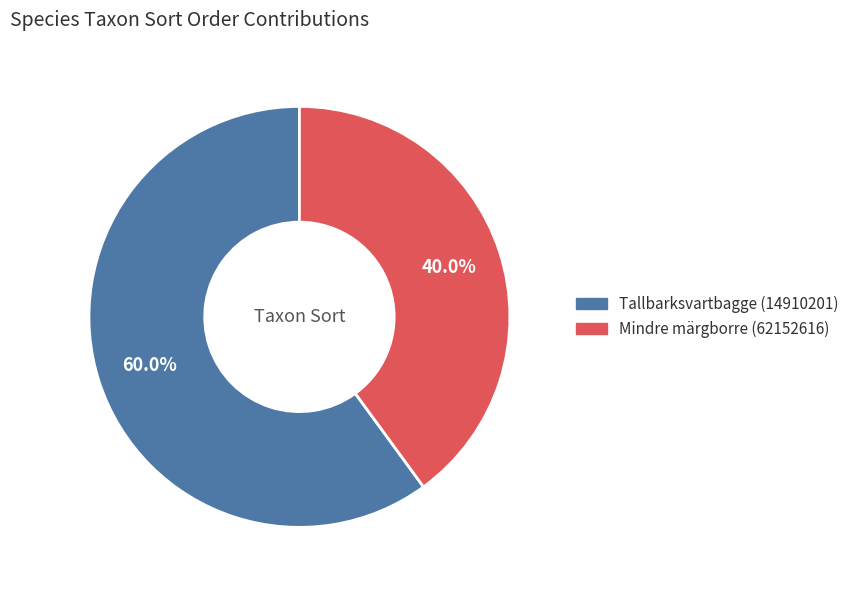

To the nearest percent, what is the difference between the largest and smallest slice percentages?

20%